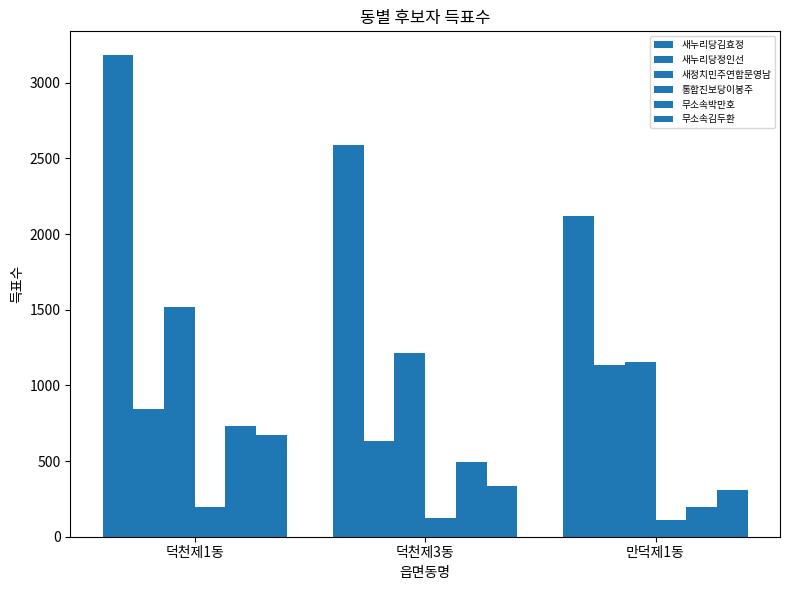

At which label does 새누리당김효정 first exceed 2589?

덕천제1동